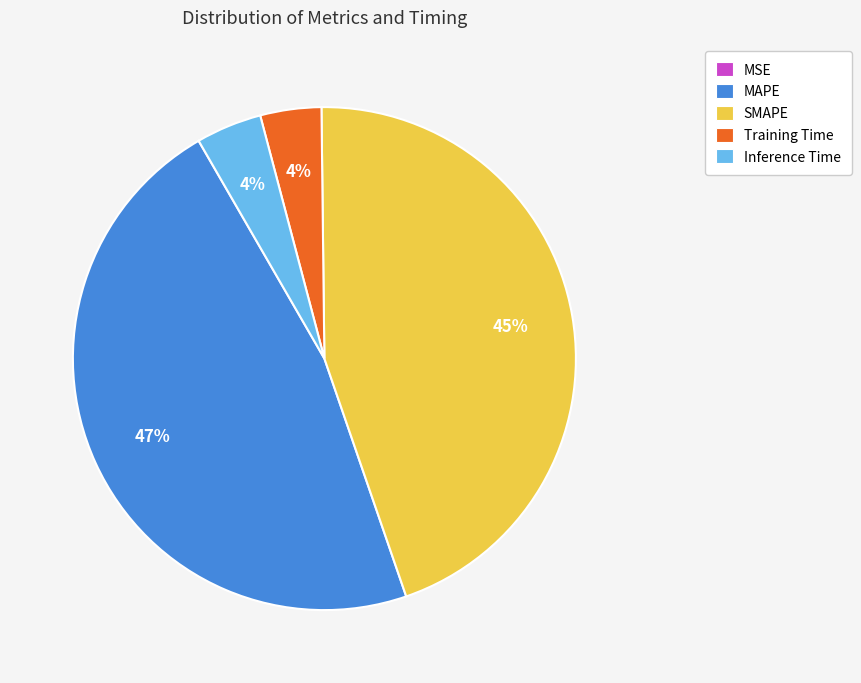

Which slice is the largest?

MAPE